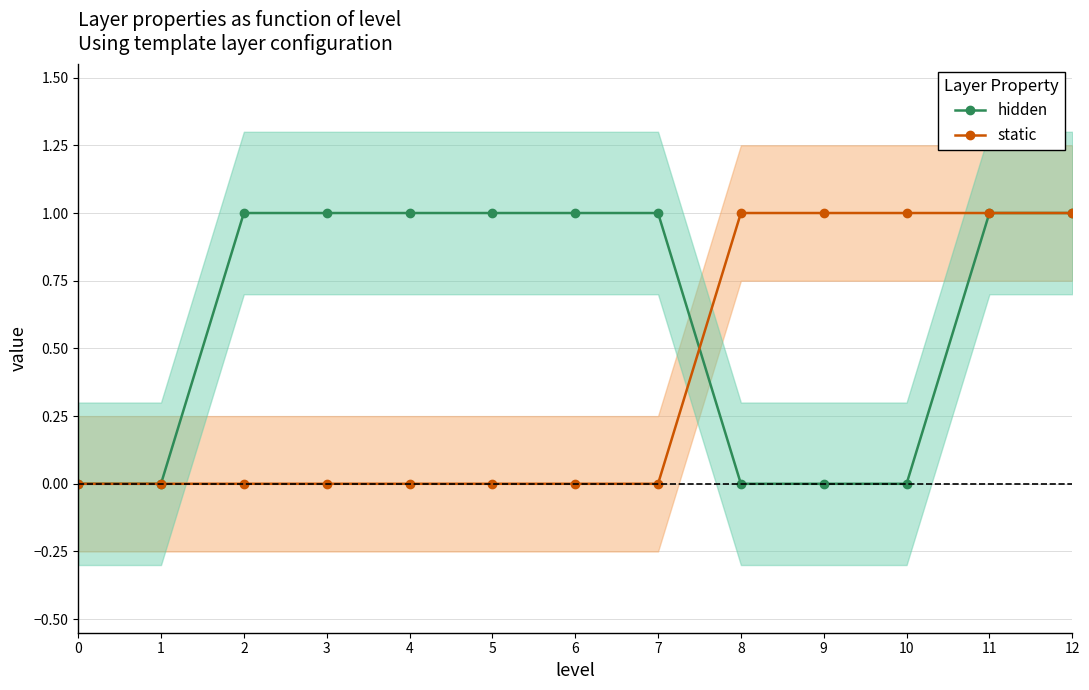

How many times do hidden and static cross each other?

1